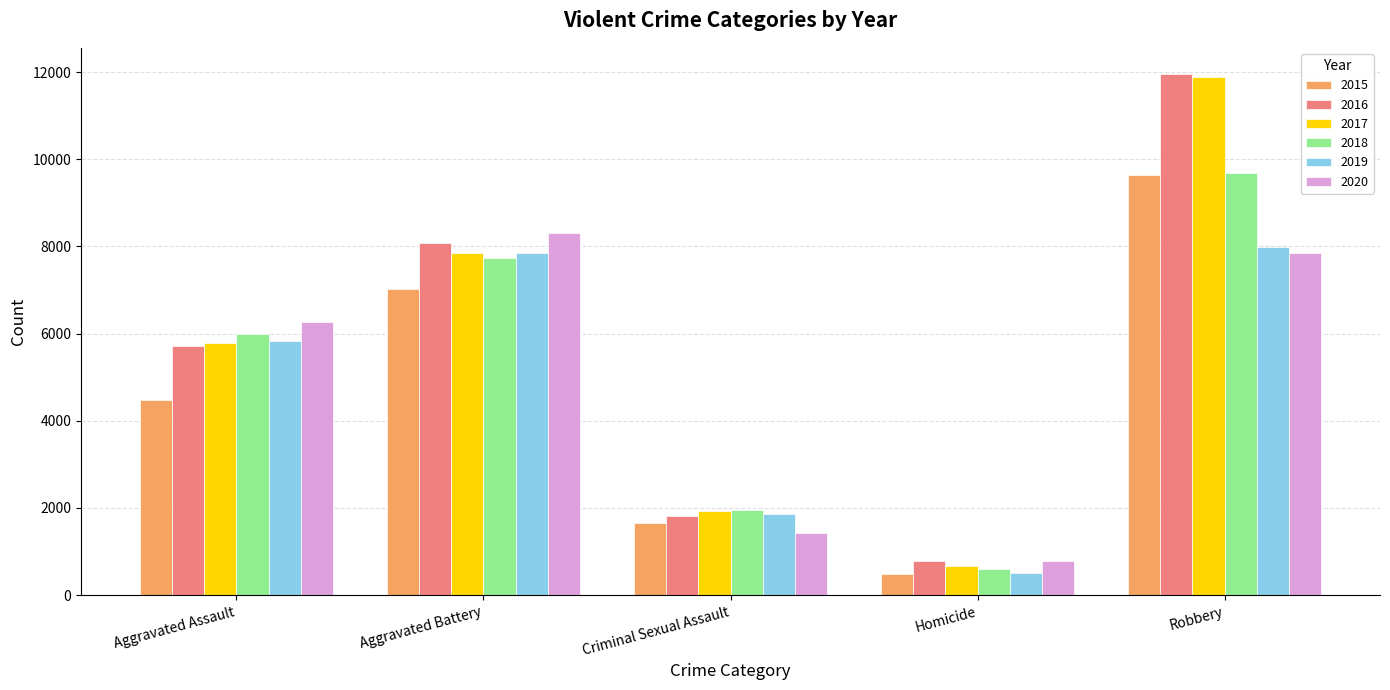

Are the bars grouped side by side (vs. stacked)?

Yes